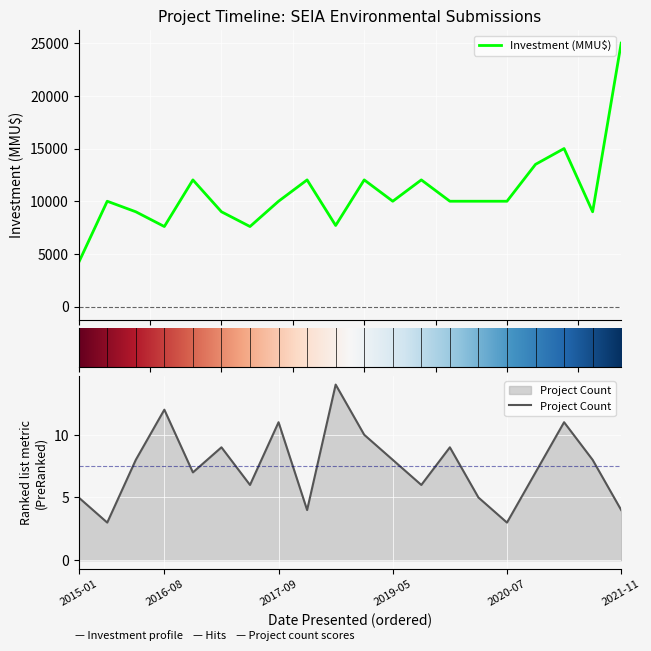

What is the spread (max minus min) of values at 2017-01?

8991